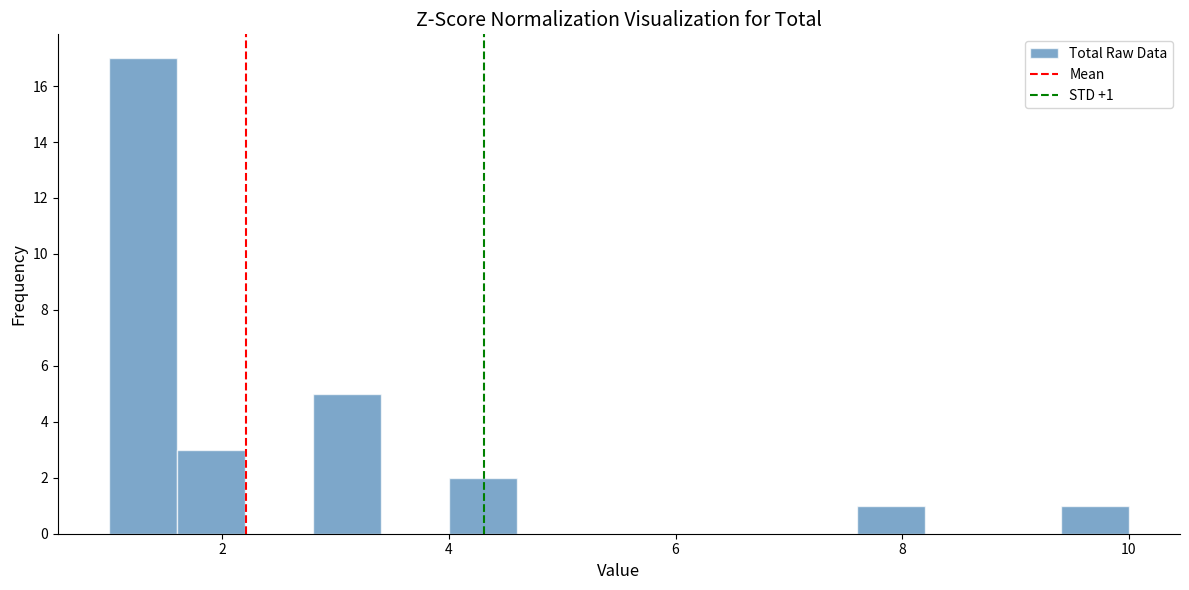

Around what value on the x-axis is the tallest bar? Give the approximate position of its centre, as read against the axis.

1.4